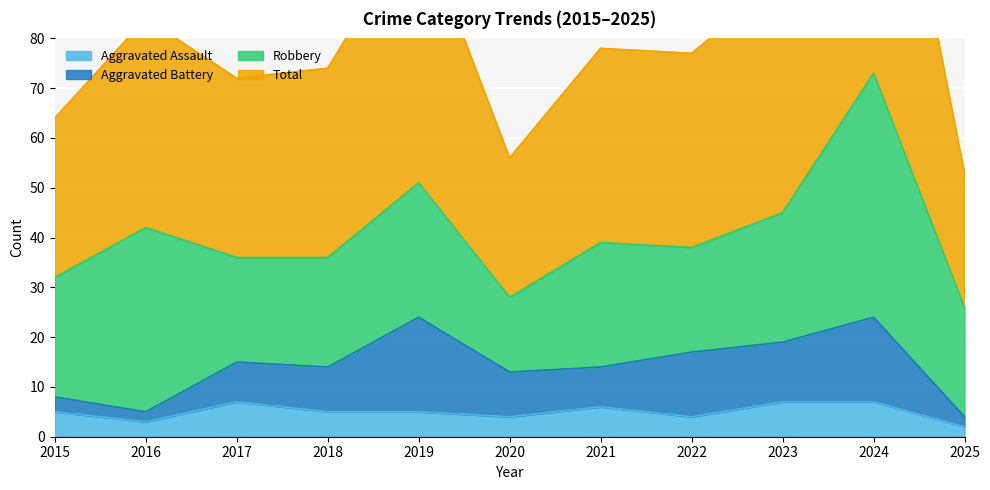

In Aggravated Assault, how many points are higher than both neighbors (excluding endpoints)?

2